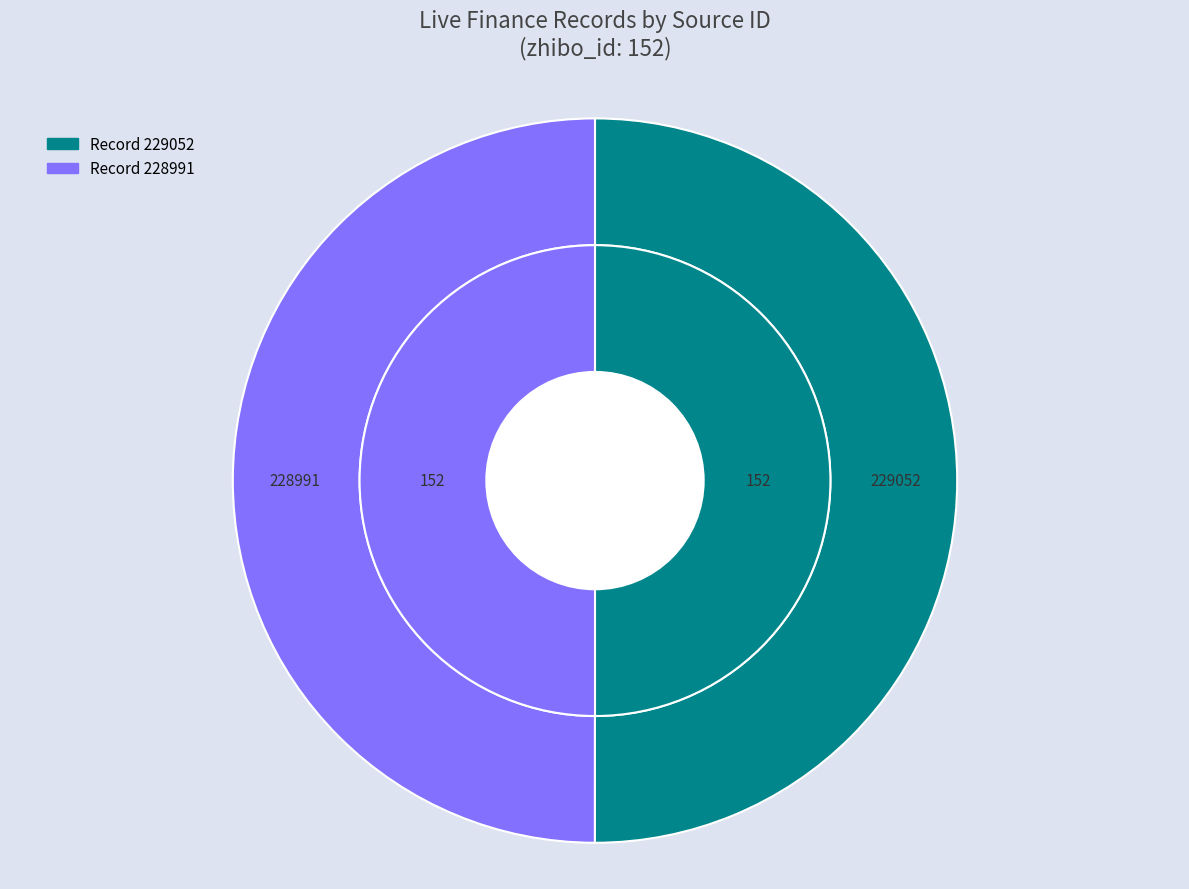

Rank the categories by value from lowest to highest.

228991, 229052